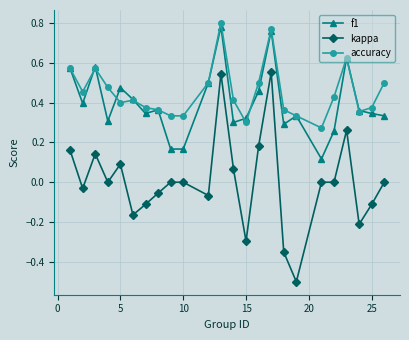

What are all the series names shown in the legend?

f1, kappa, accuracy